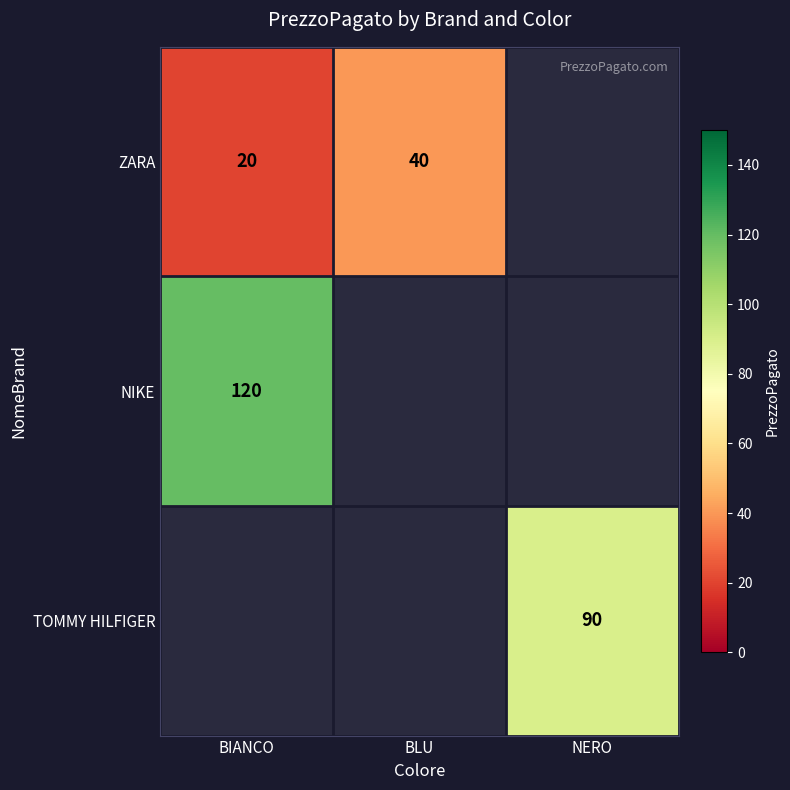

The value of ZARA at BIANCO is 5. True or false?

False